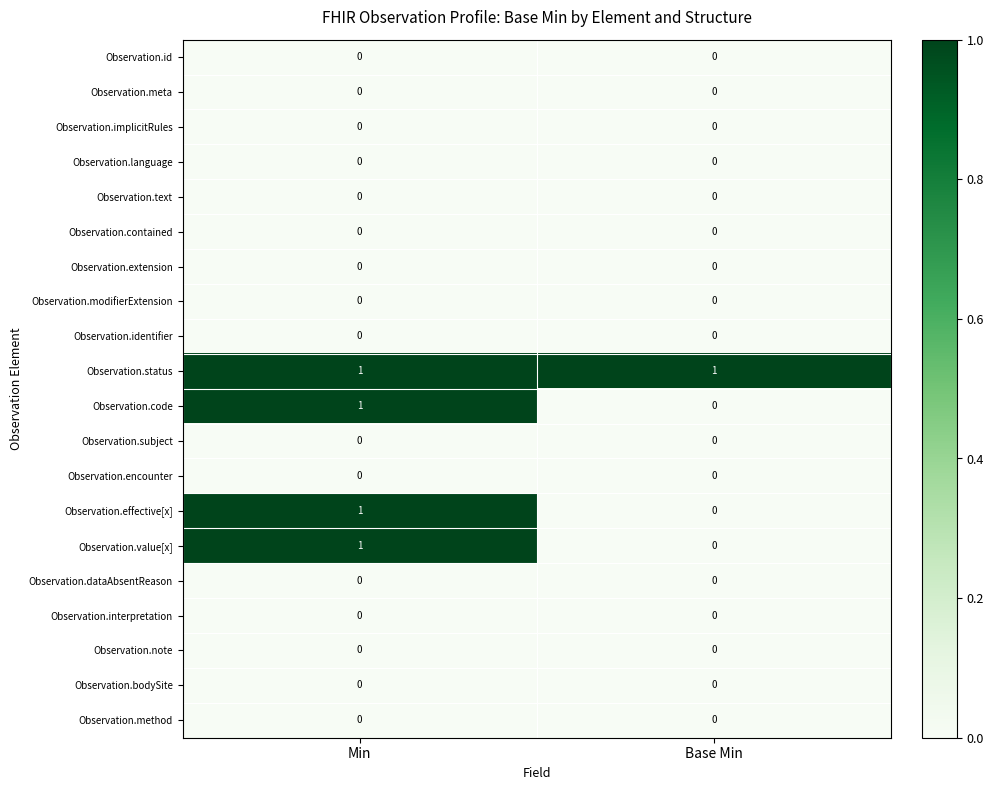

At how many categories does at least one series exceed 0?

2